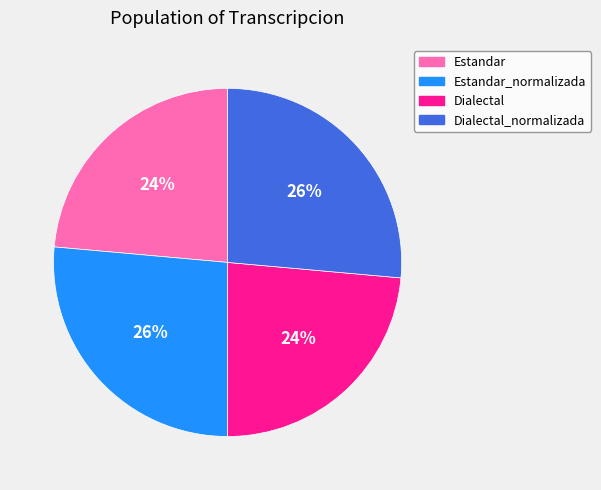

Does Estandar_normalizada account for over 50% of the chart?

No